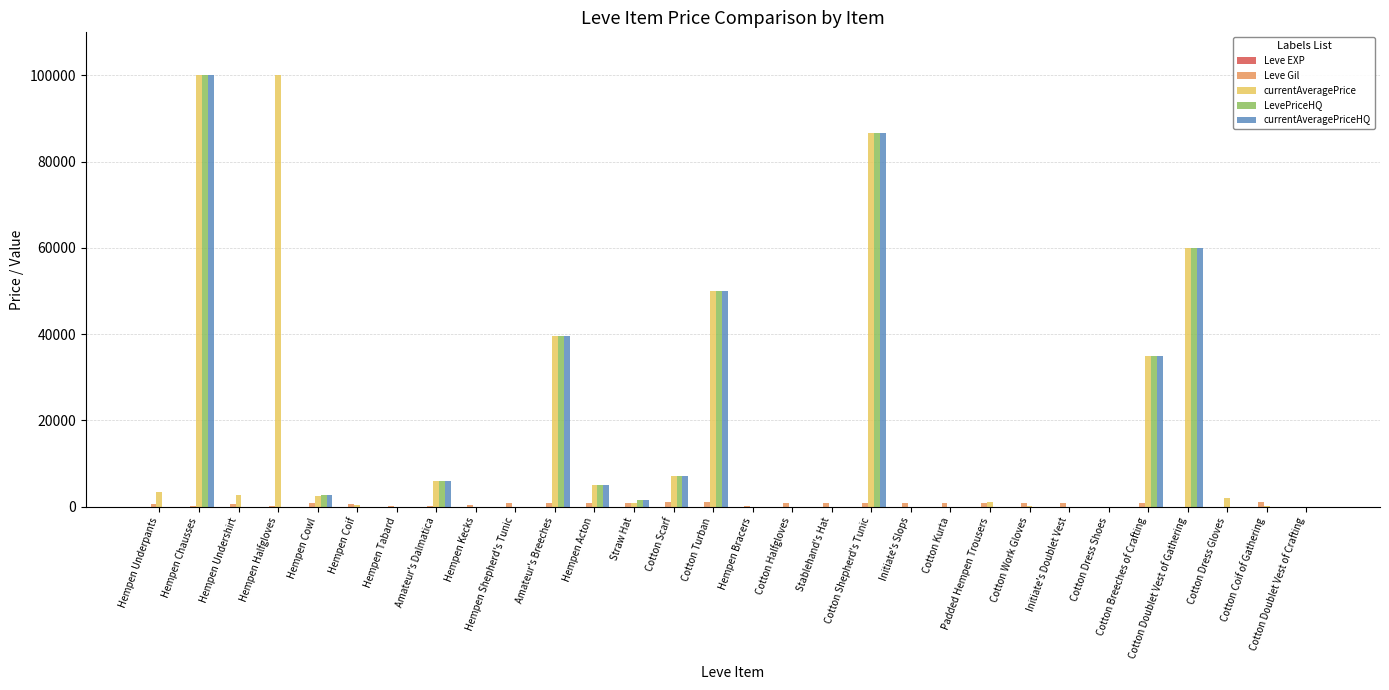

At which category is the sum across all series the highest?

Hempen Chausses